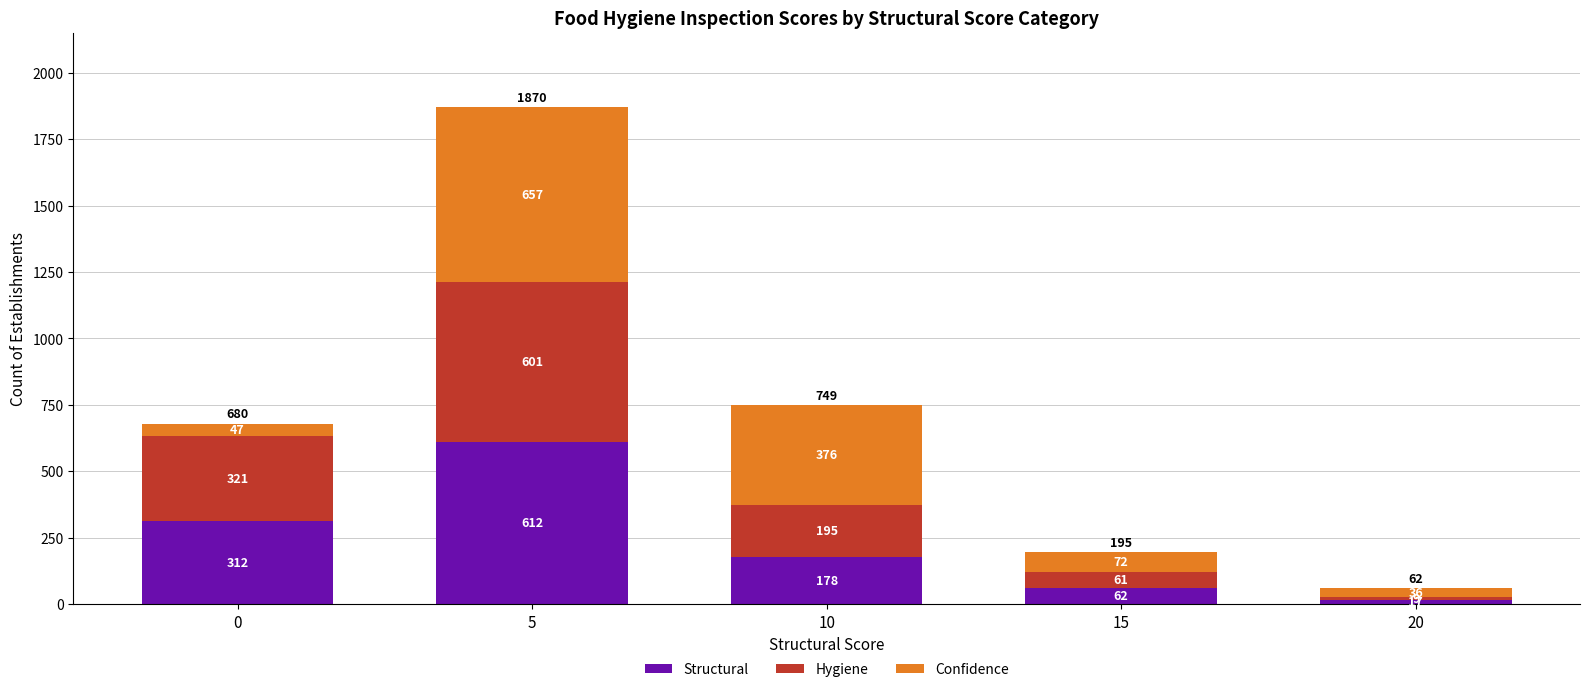

How many bars are there in total?

5